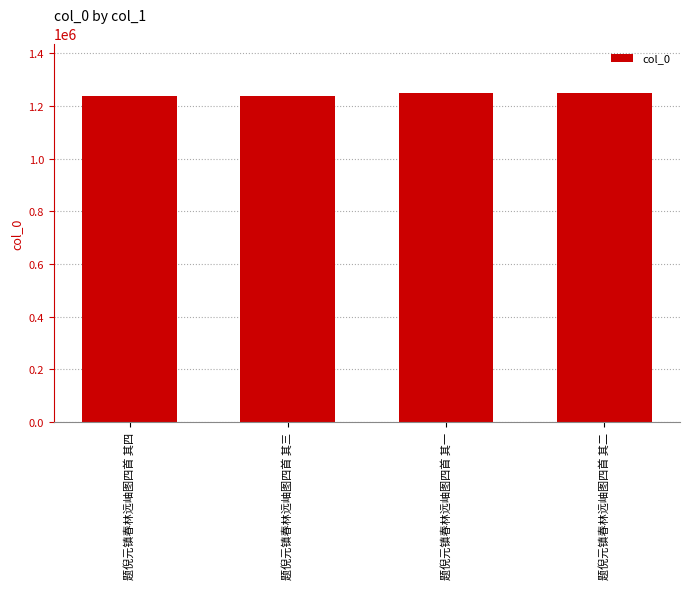

The value at 题倪元镇春林远岫图四首 其三 is 1239254. True or false?

True